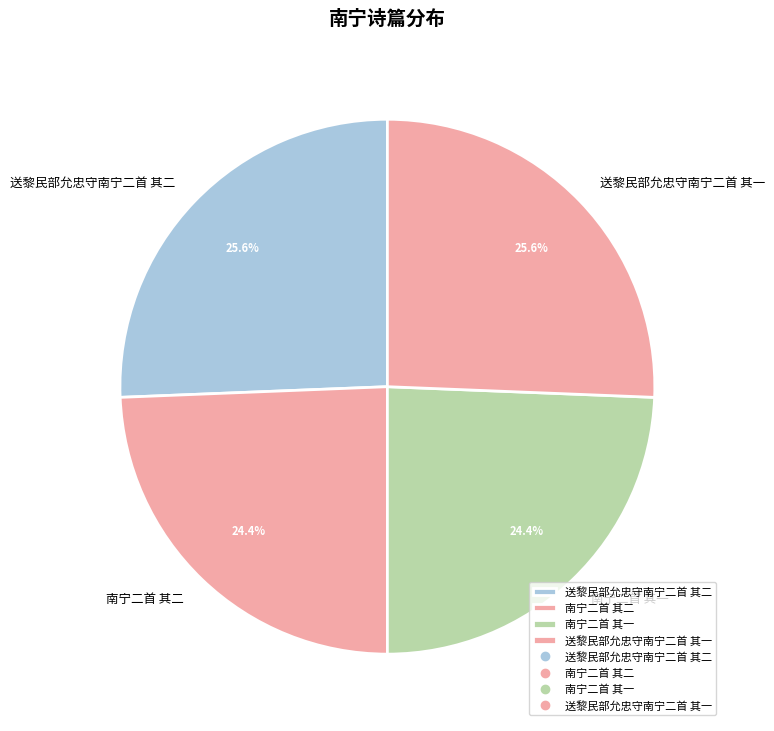

Does 送黎民部允忠守南宁二首 其二 represent more than half of the total?

No